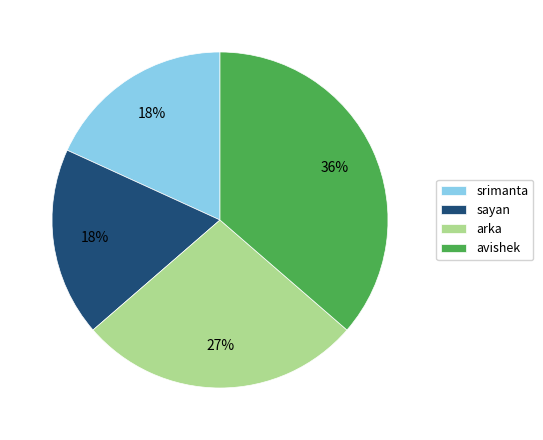

Does avishek account for over 50% of the chart?

No